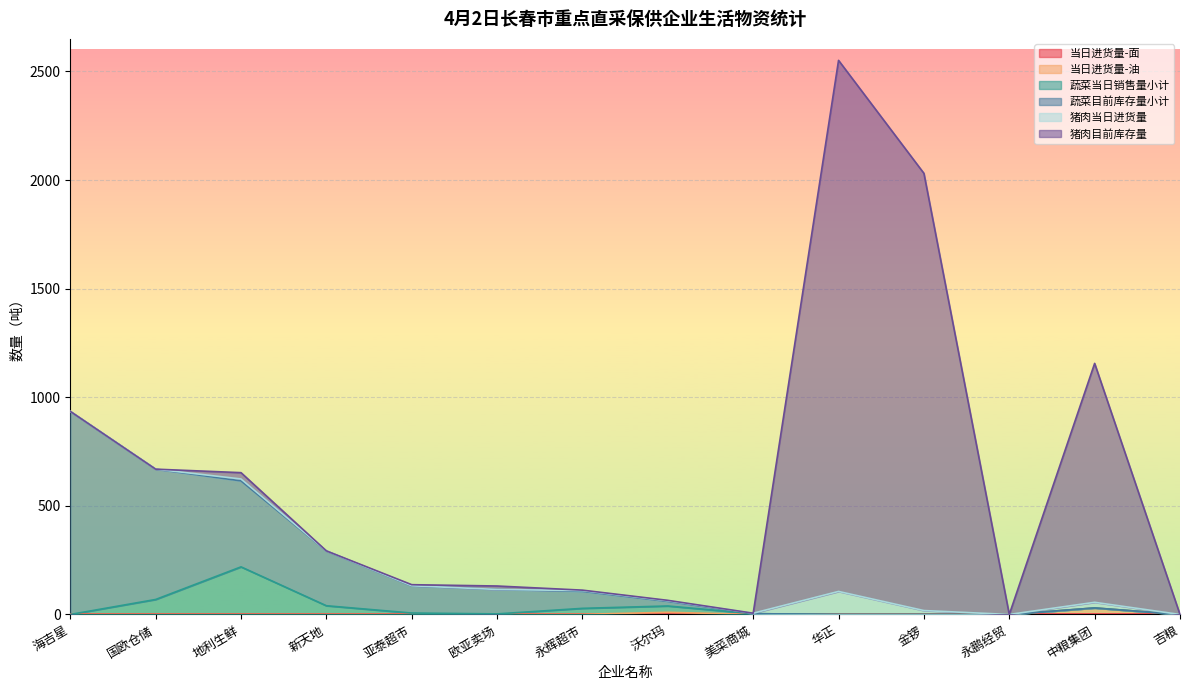

What is the label of the 11th point from the right?

新天地